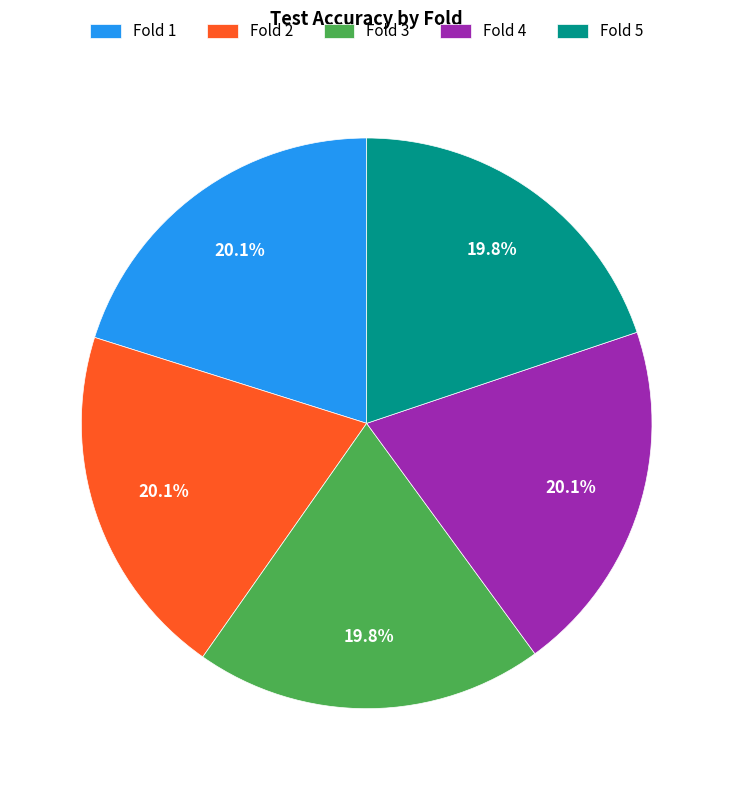

Does any single category account for the majority?

No